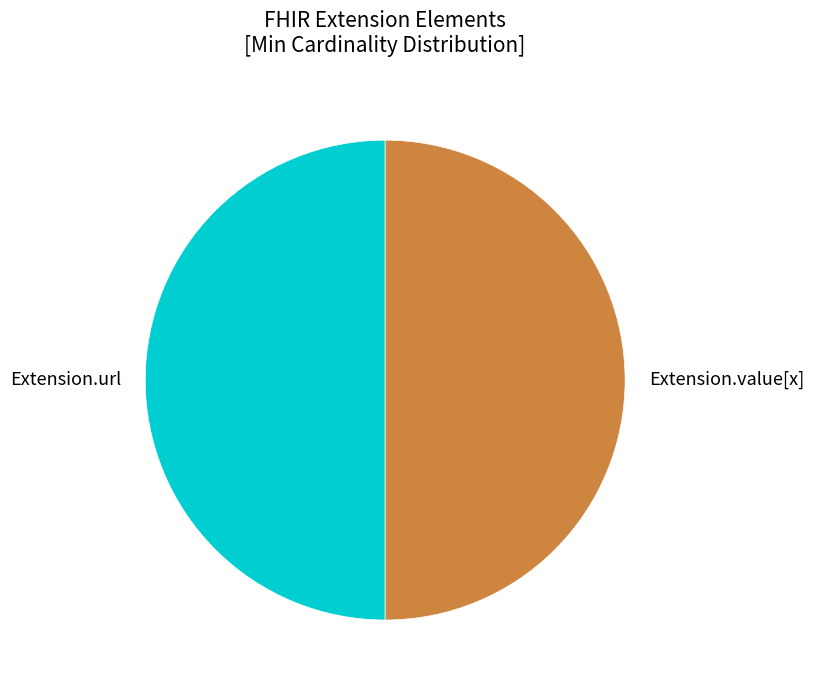

How many slices are in this pie chart?

2